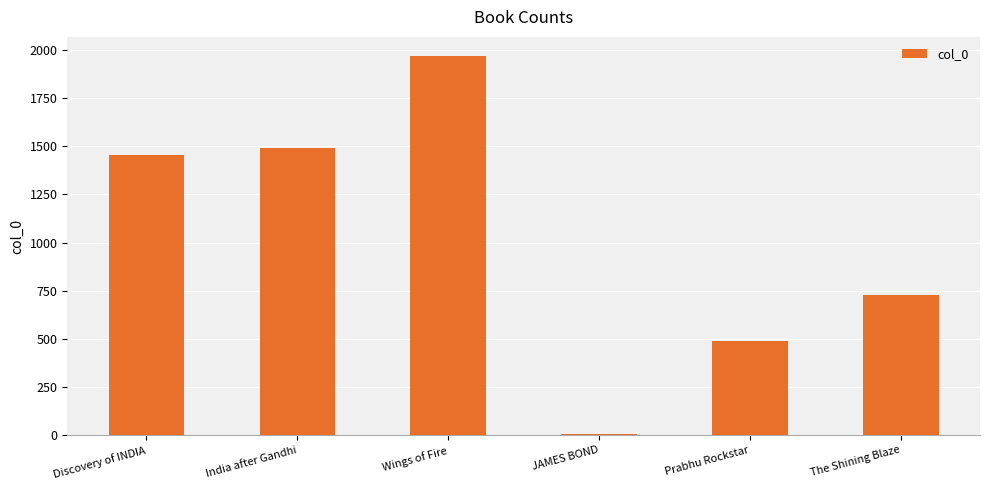

Approximately how many times larger is the value at Wings of Fire compared to India after Gandhi?

1.3